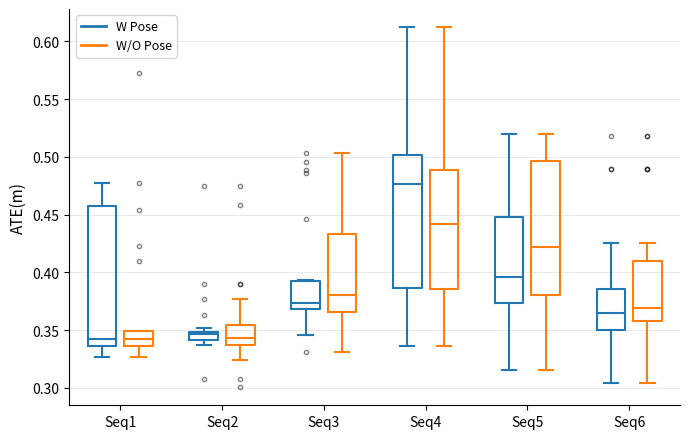

Where does the median line of the box for Seq5 (W Pose) sit on the y-axis? The values are not printed on the chart, so give them approximately, as read against the axis.

0.395